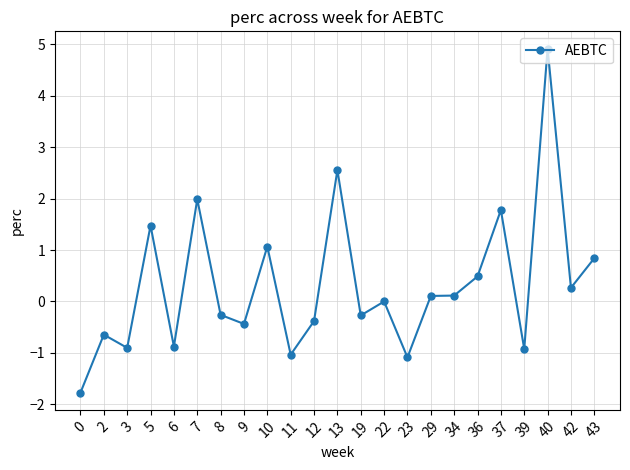

Where does the data first go above 0?

5